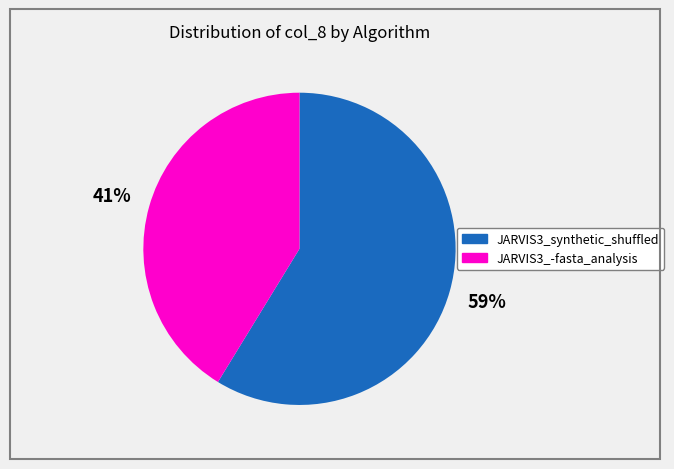

To the nearest percent, what is the combined percentage of JARVIS3_synthetic_shuffled and JARVIS3_-fasta_analysis?

100%